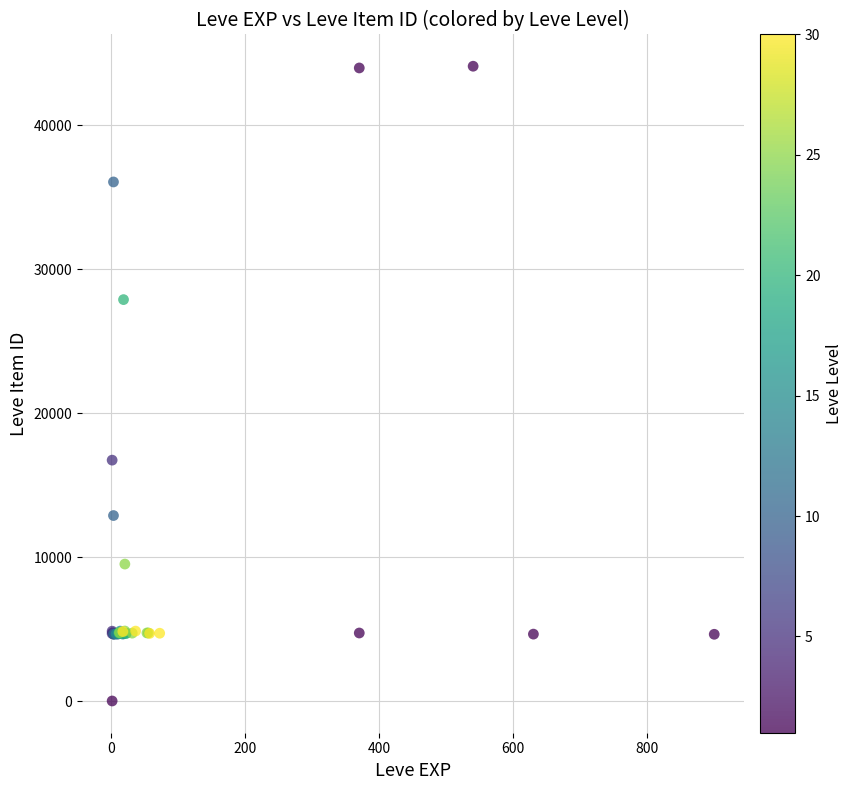

What Y value in the scatter plot is closest to 22050?

16734